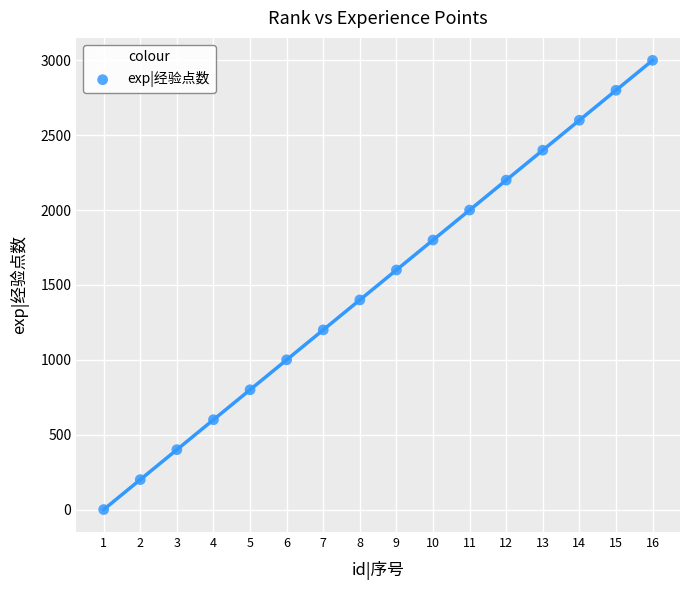

What is the range of Y values (max minus min)?

3000